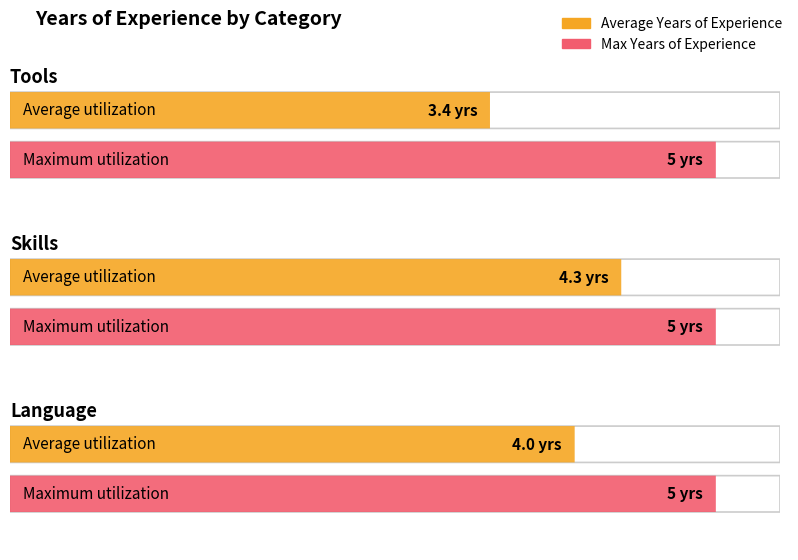

At Language, list the series in order from smallest to largest.

Average Years of Experience, Max Years of Experience